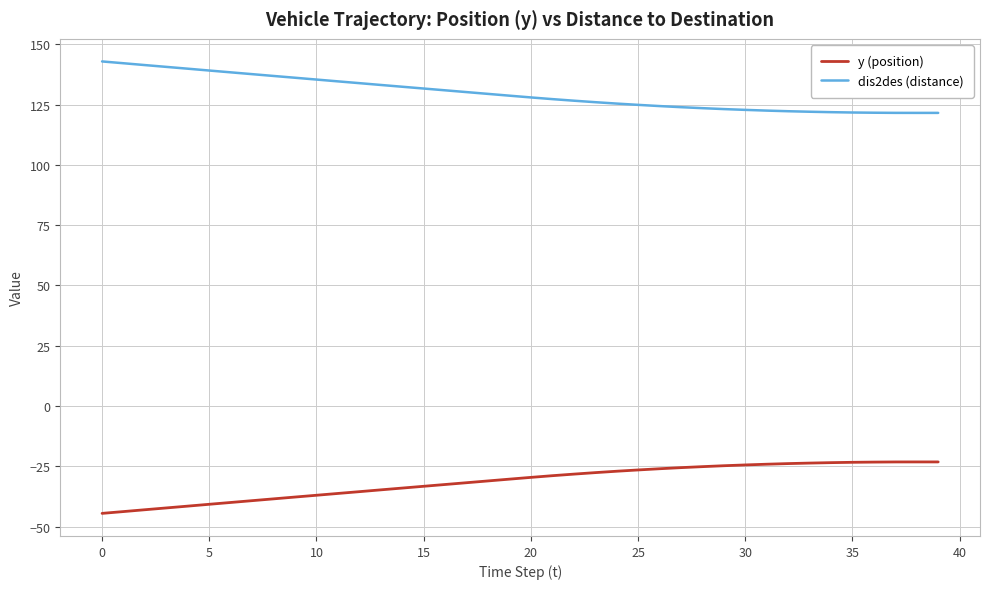

How many distinct data groups are displayed?

2